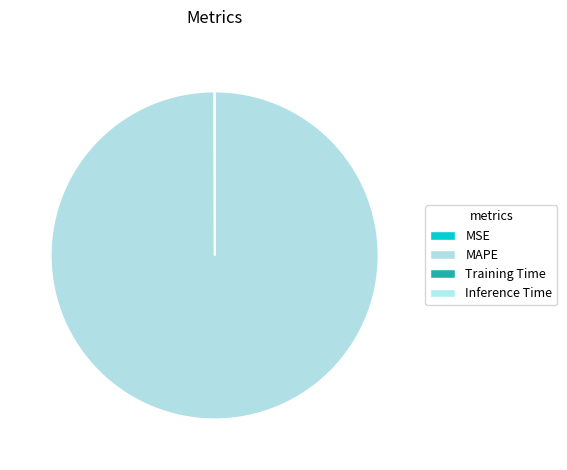

Does MAPE represent more than half of the total?

Yes